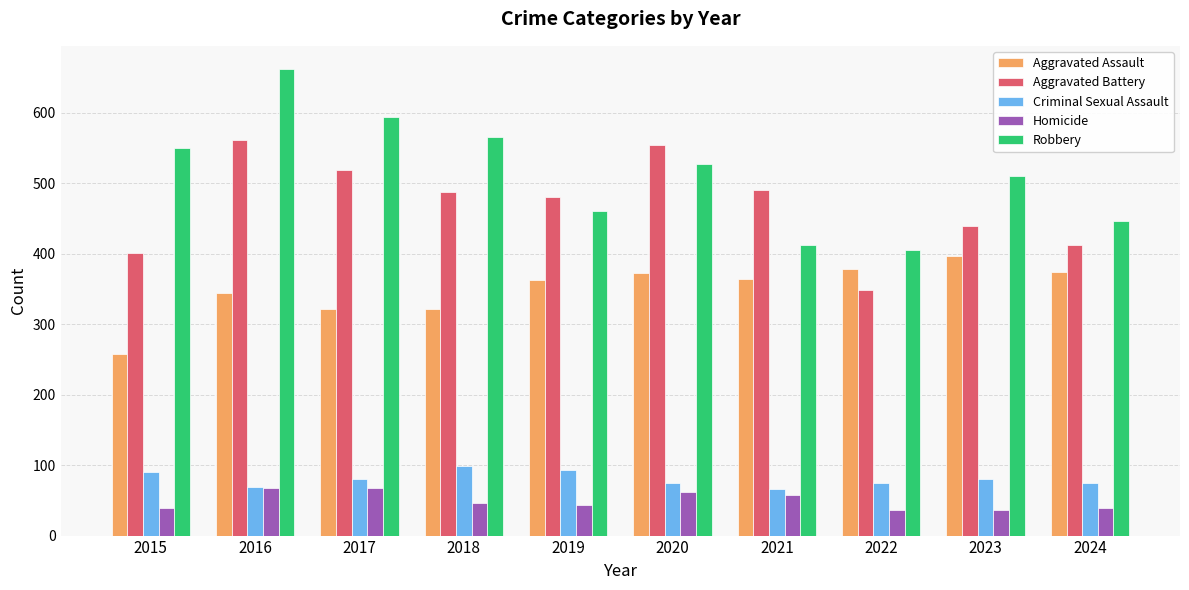

Which series has the widest spread of values?

Robbery